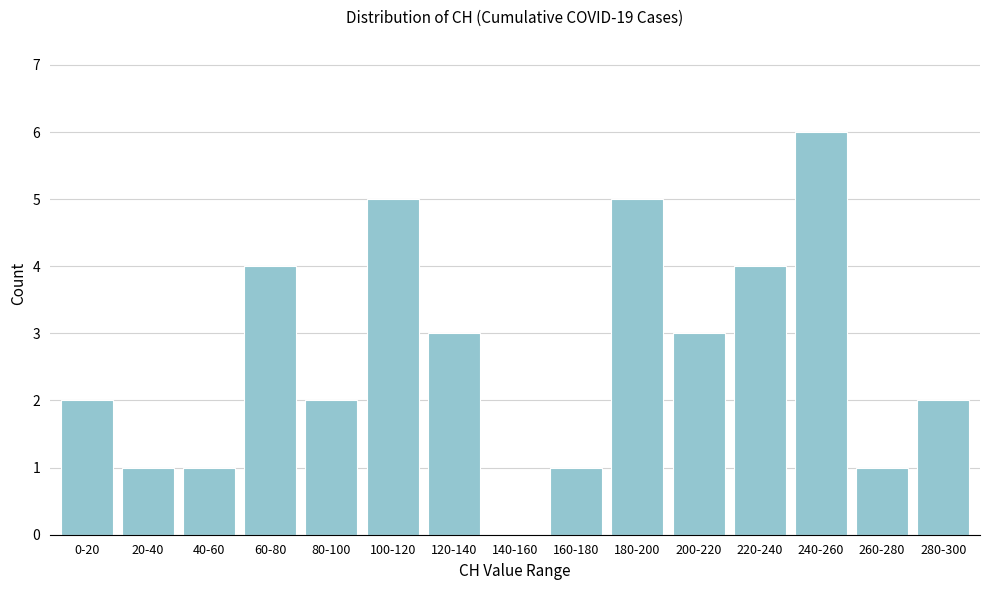

Reading left to right, what are all the values shown in this chart?

0-20=2	20-40=1	40-60=1	60-80=4	80-100=2	100-120=5	120-140=3	140-160=0	160-180=1	180-200=5	200-220=3	220-240=4	240-260=6	260-280=1	280-300=2